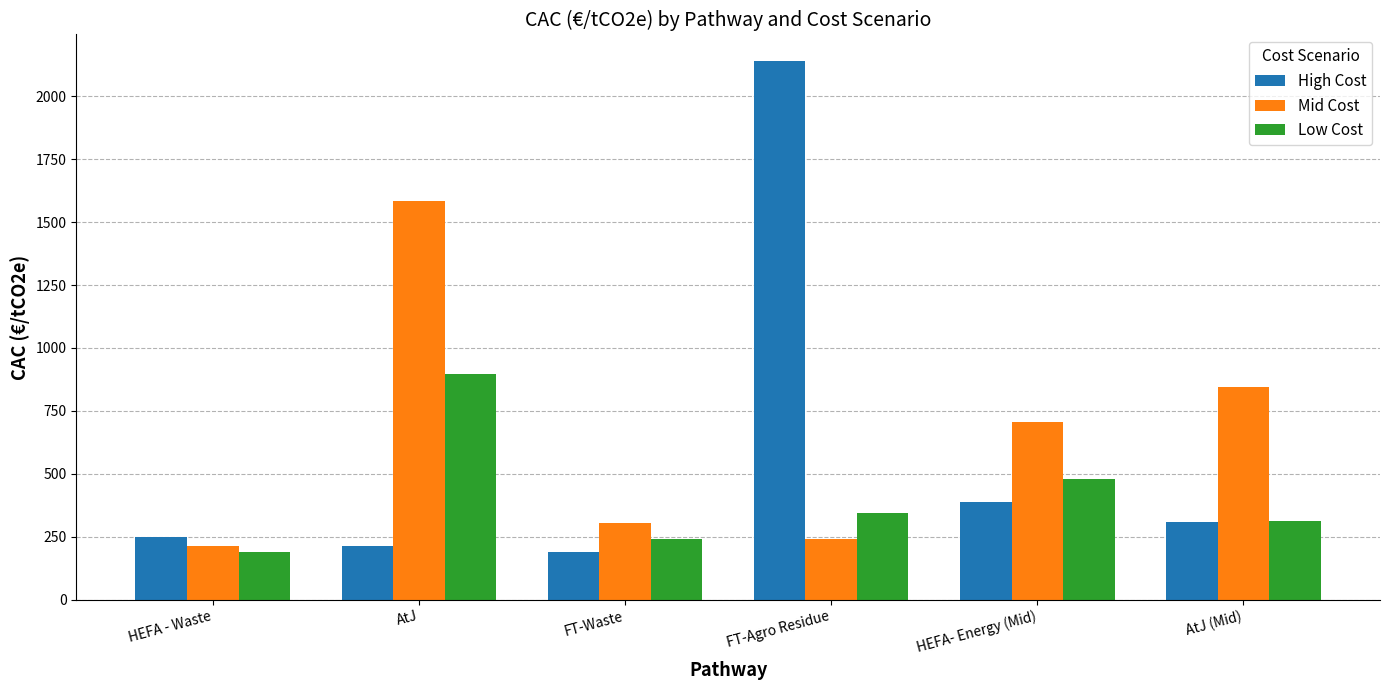

How many bars are there in total?

18